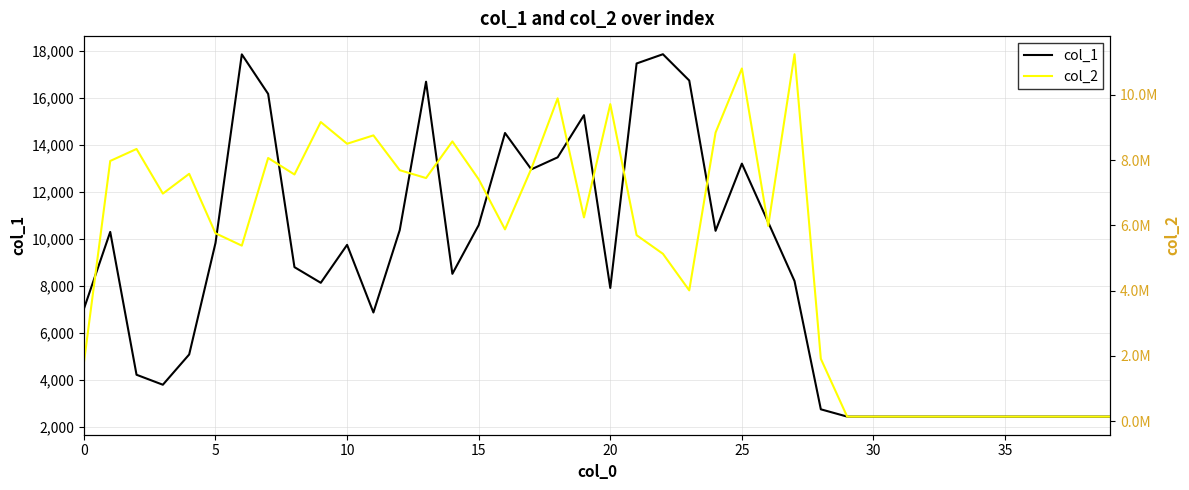

How many interior local peaks does the col_2 series have?

10